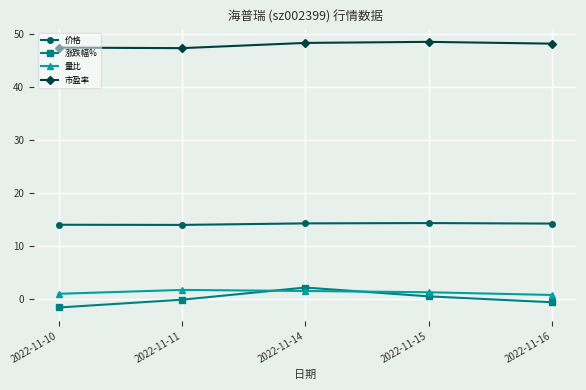

At how many categories does at least one series exceed 22?

5